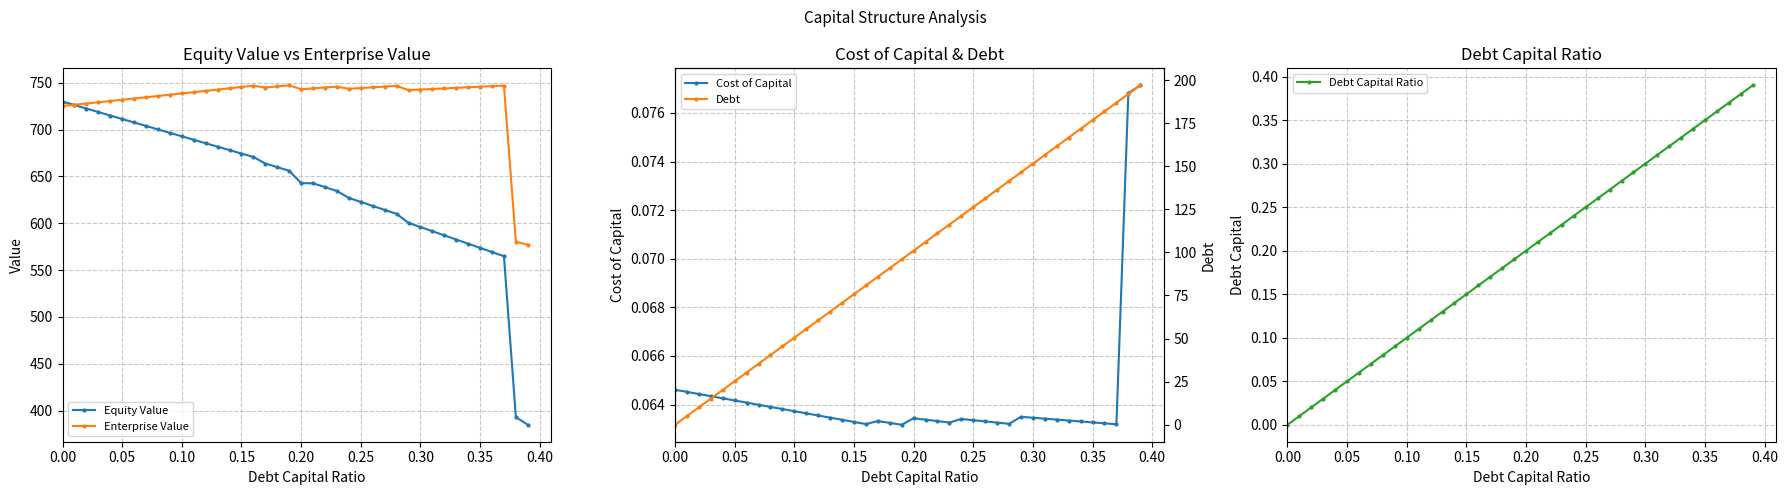

How many interior local peaks does the Cost of Capital series have?

4